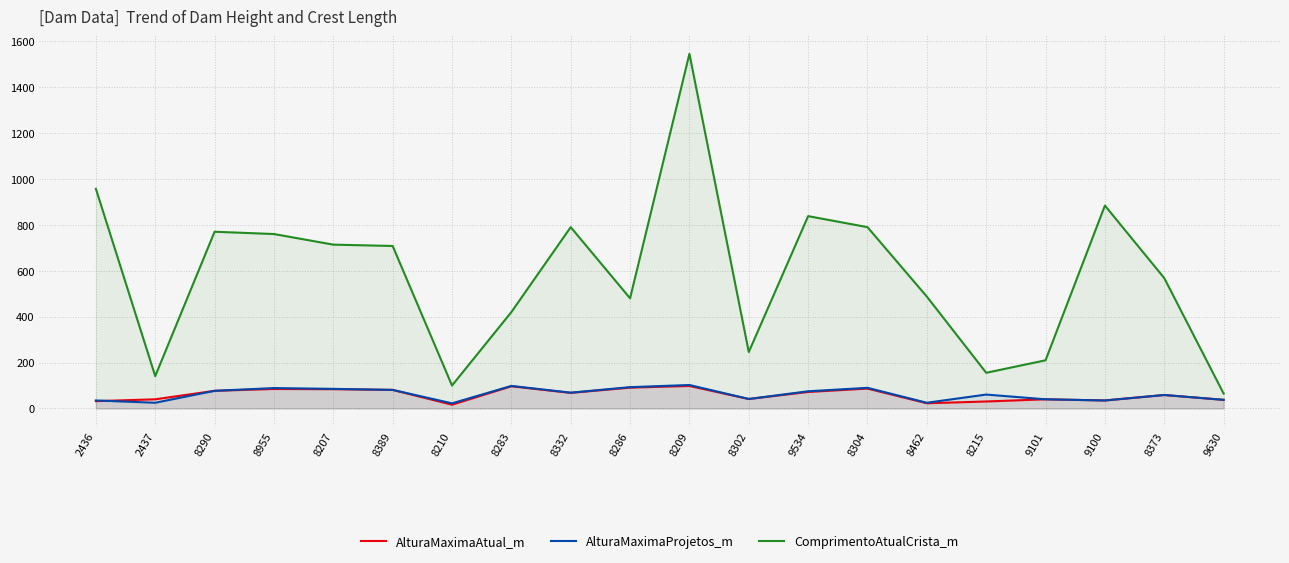

What is the value of the AlturaMaximaAtual_m point at the 1st from the left?

32.0